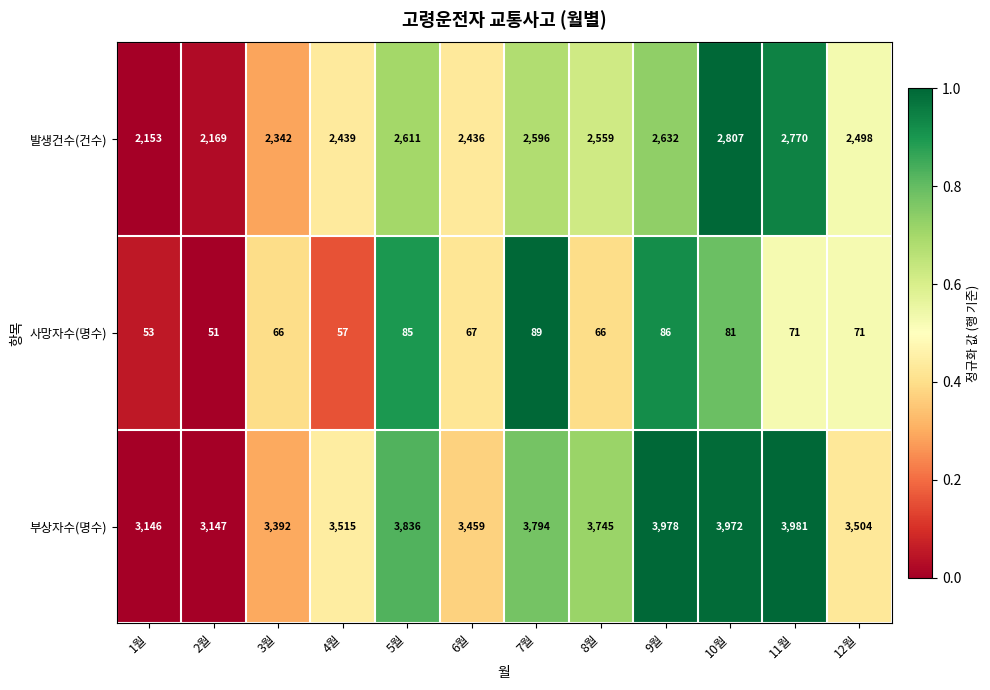

What is the difference between the 부상자수(명수) values at 4월 and 2월?

368